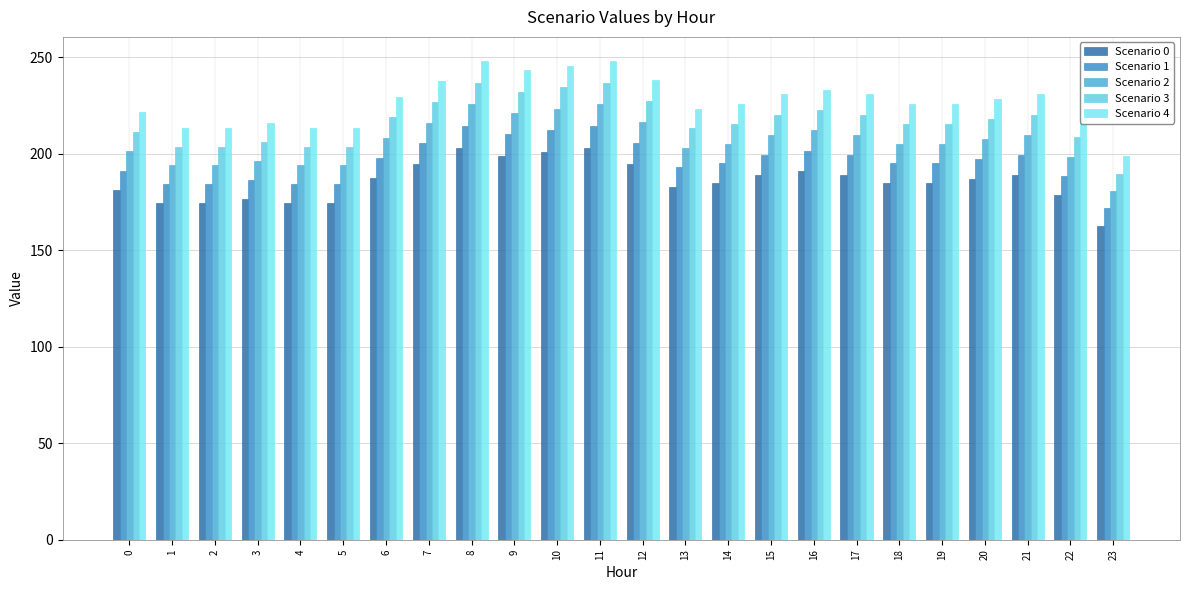

What is the lowest value of the Scenario 1 series?

171.6